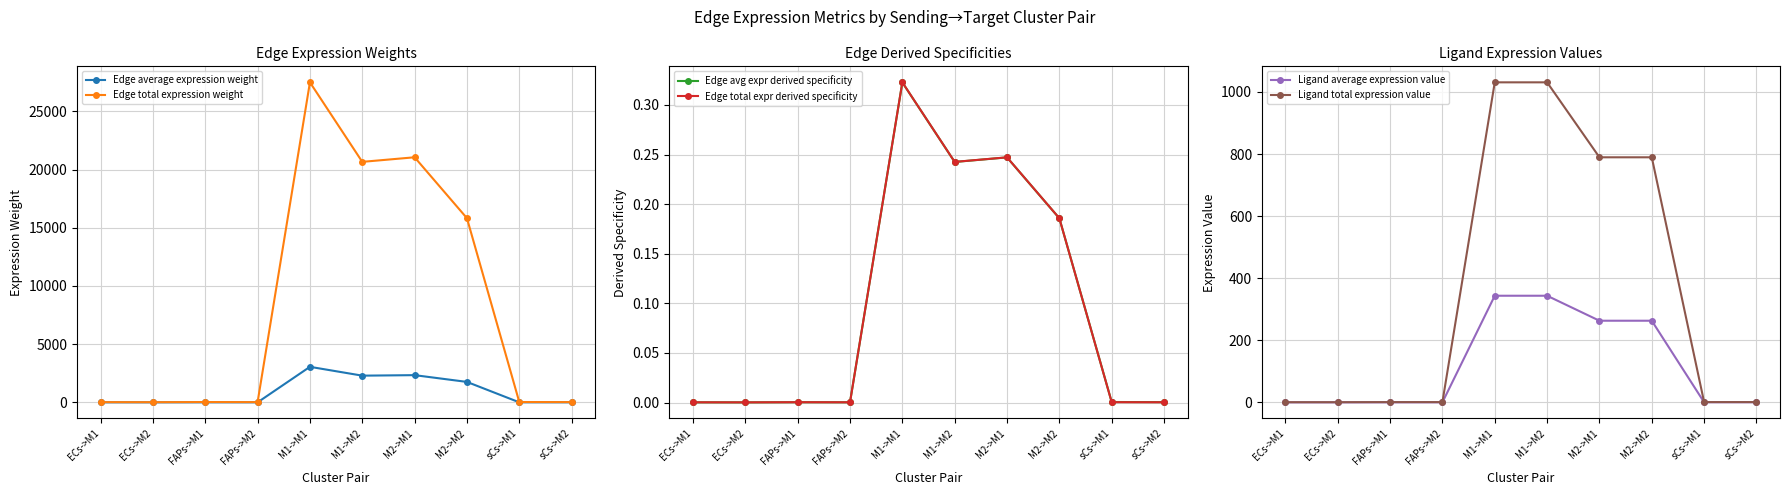

True or false: Edge total expression weight and Ligand average expression value cross at least once.

False